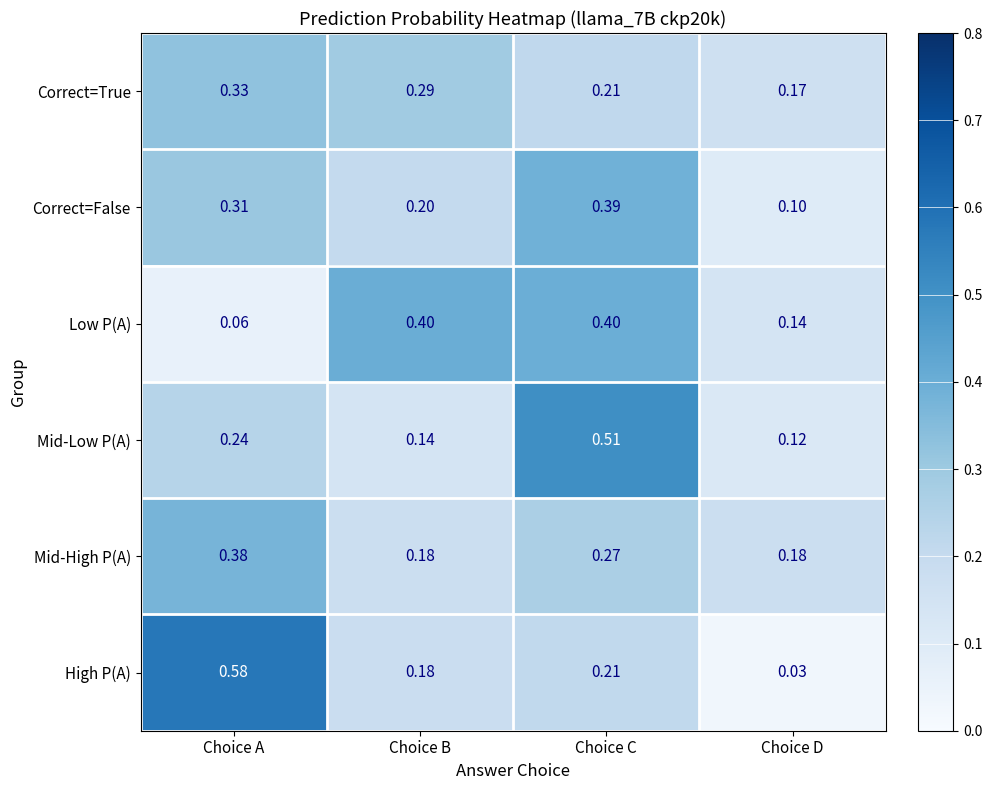

At which category is the sum across all series the highest?

Choice C